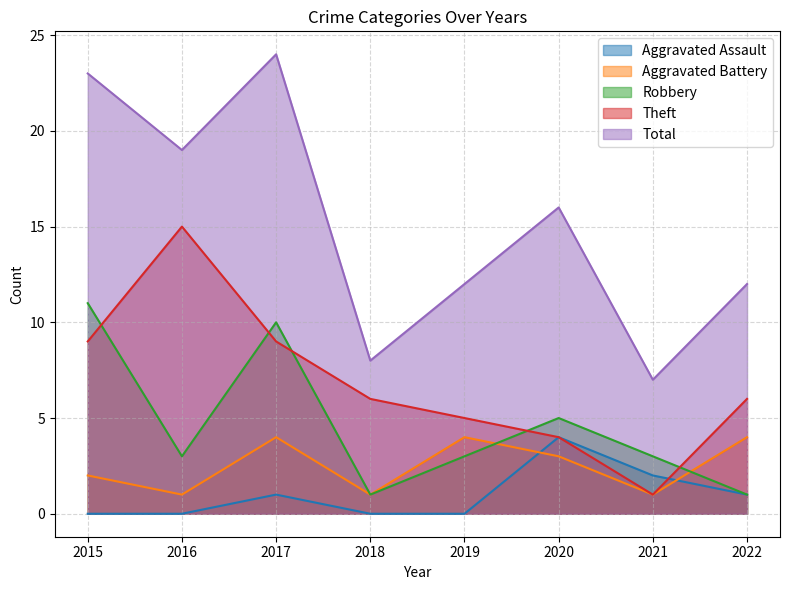

Which has a higher value, 2018 or 2016?

2018